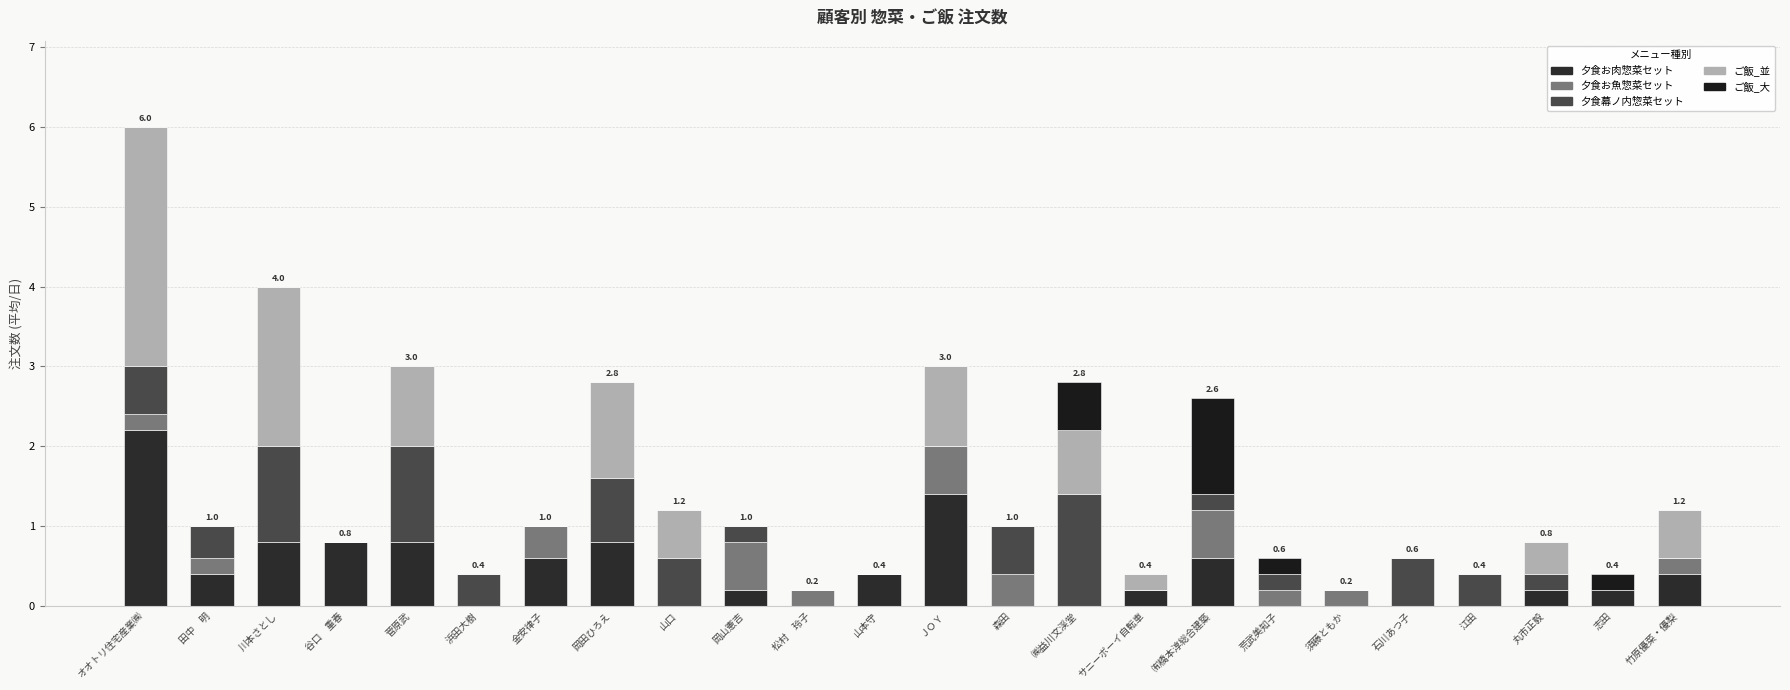

Are the bars grouped side by side (vs. stacked)?

No